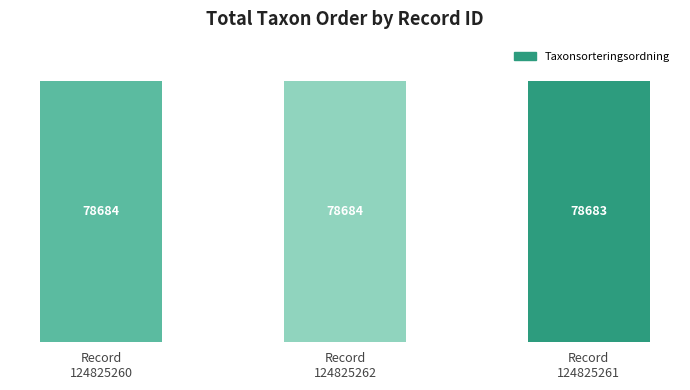

What is the value of the 1st bar from the left?

78684